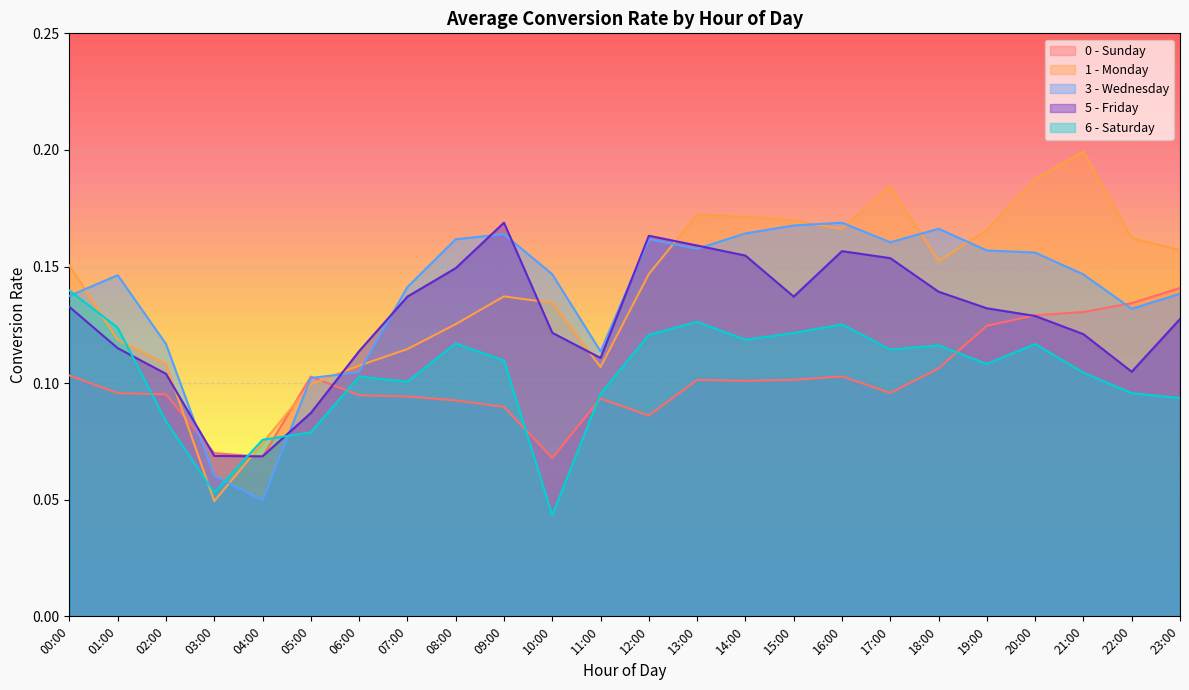

Between 02:00 and 19:00, which series saw the biggest shift?

1 - Monday